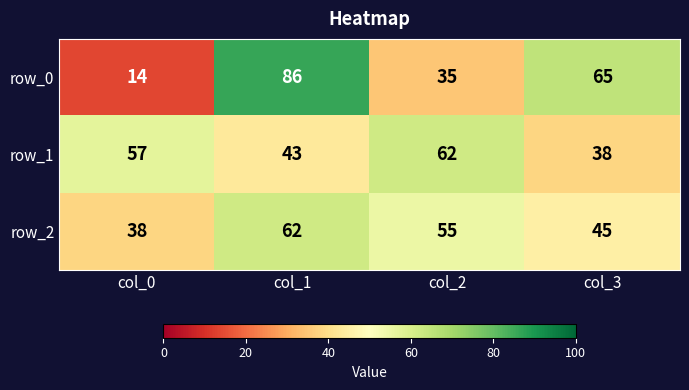

Is the value of row_1 at col_0 greater than the value of row_0 at col_2?

Yes